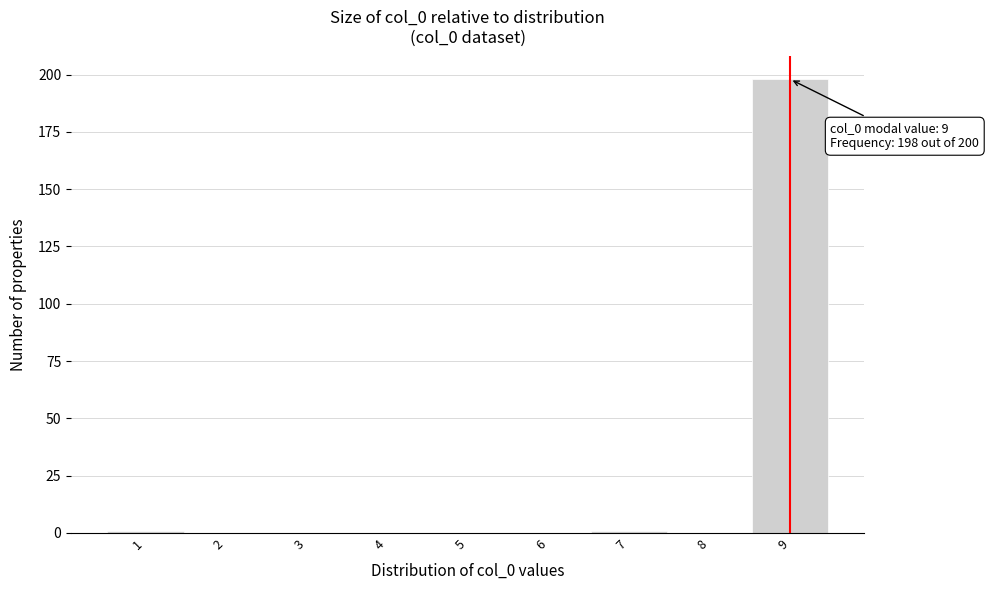

Over which range of the x-axis is the bar tallest?

8.5 to 9.5